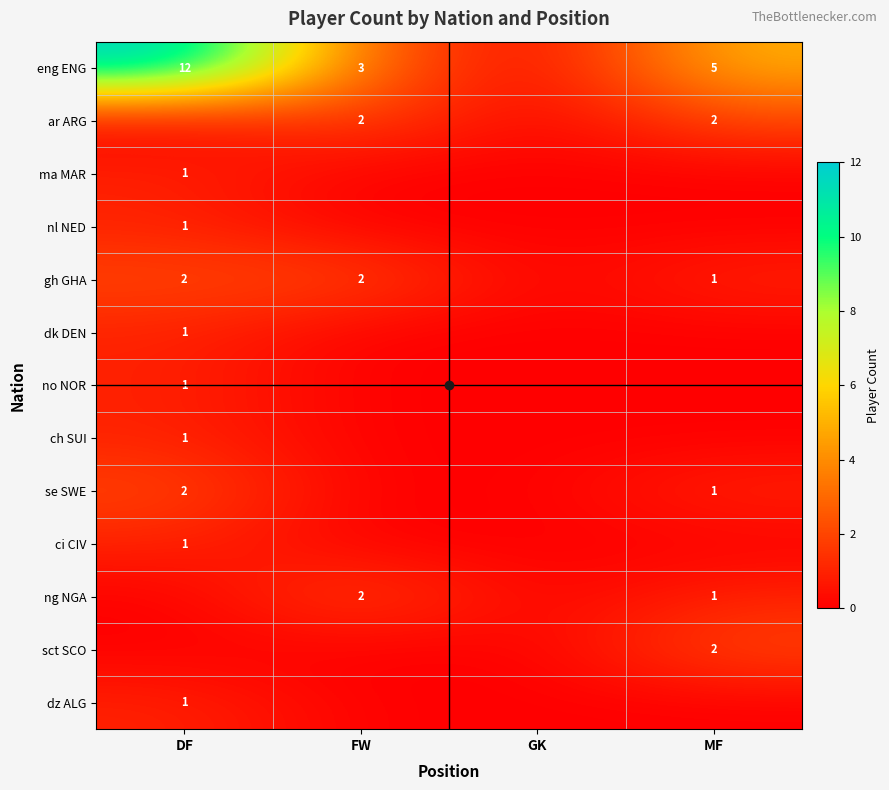

How many positive values does the dk DEN series have?

1